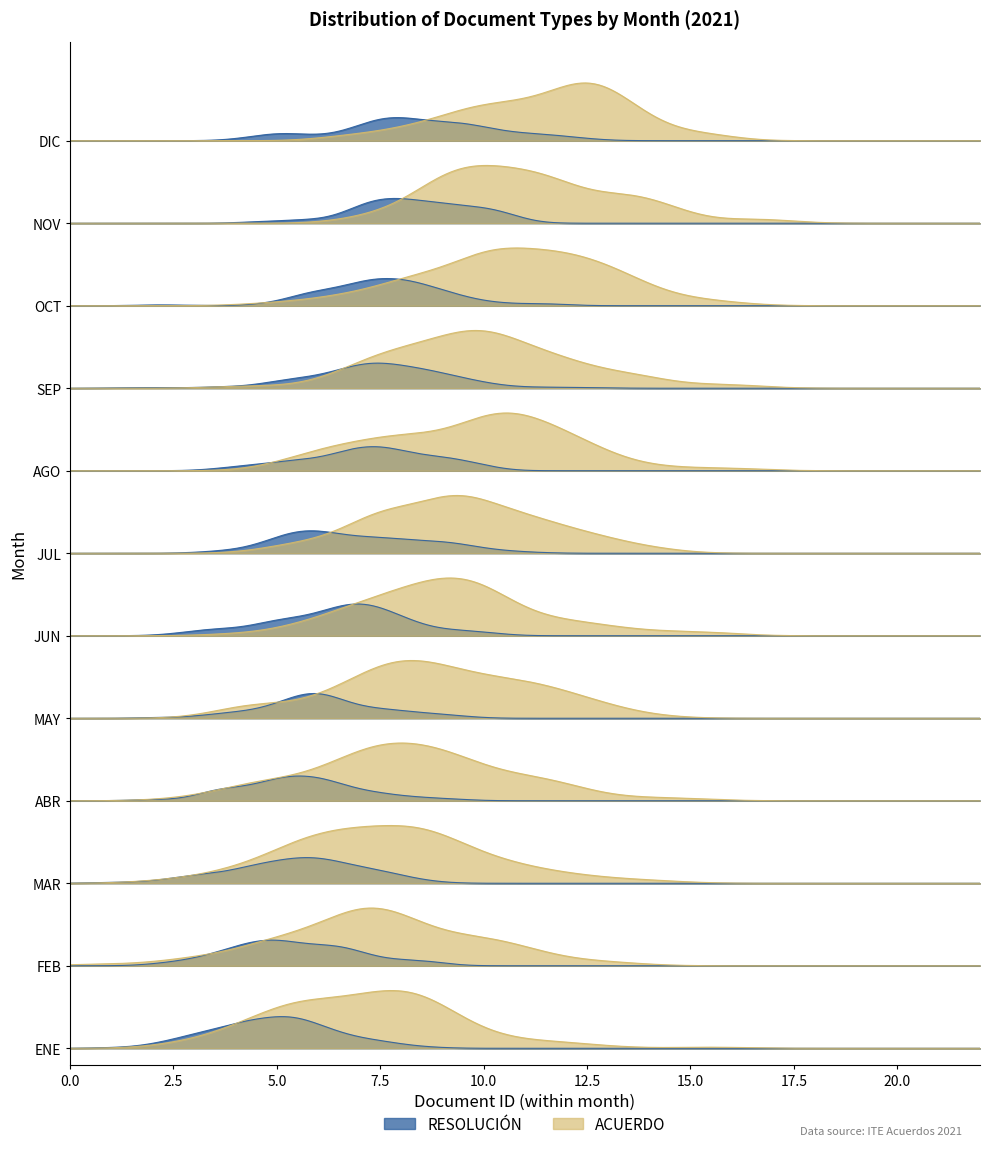

Which series has the largest total across all categories?

ACUERDO